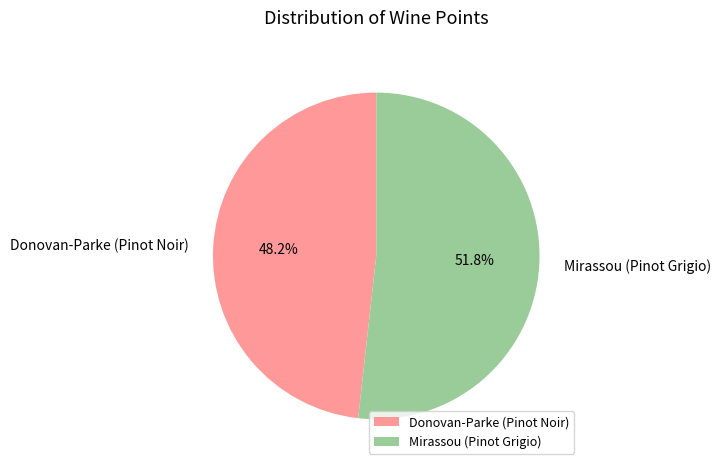

What is the largest slice in the pie chart?

Mirassou (Pinot Grigio)